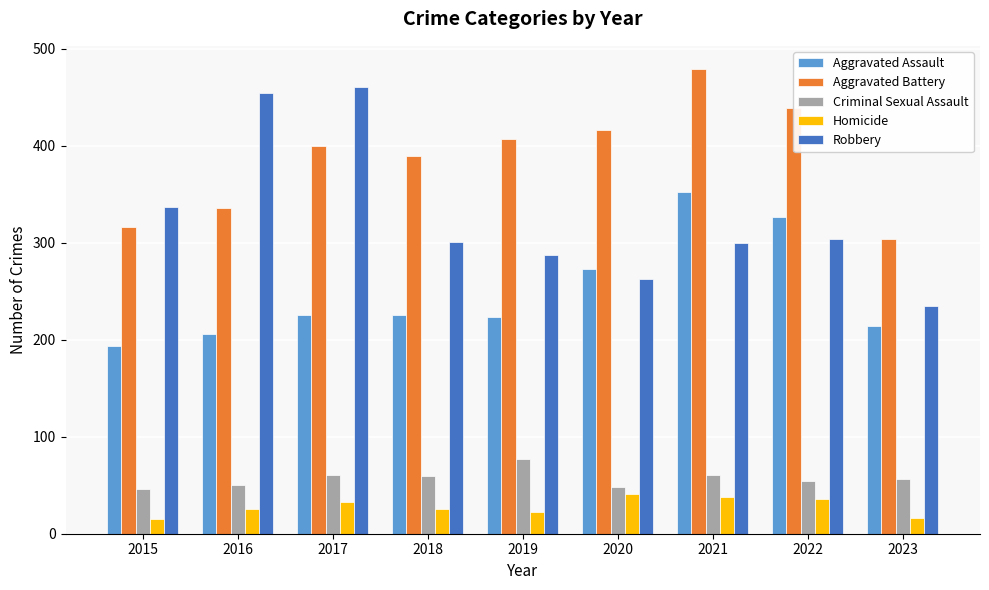

Rank the series at 2021 from highest to lowest value.

Aggravated Battery, Aggravated Assault, Robbery, Criminal Sexual Assault, Homicide